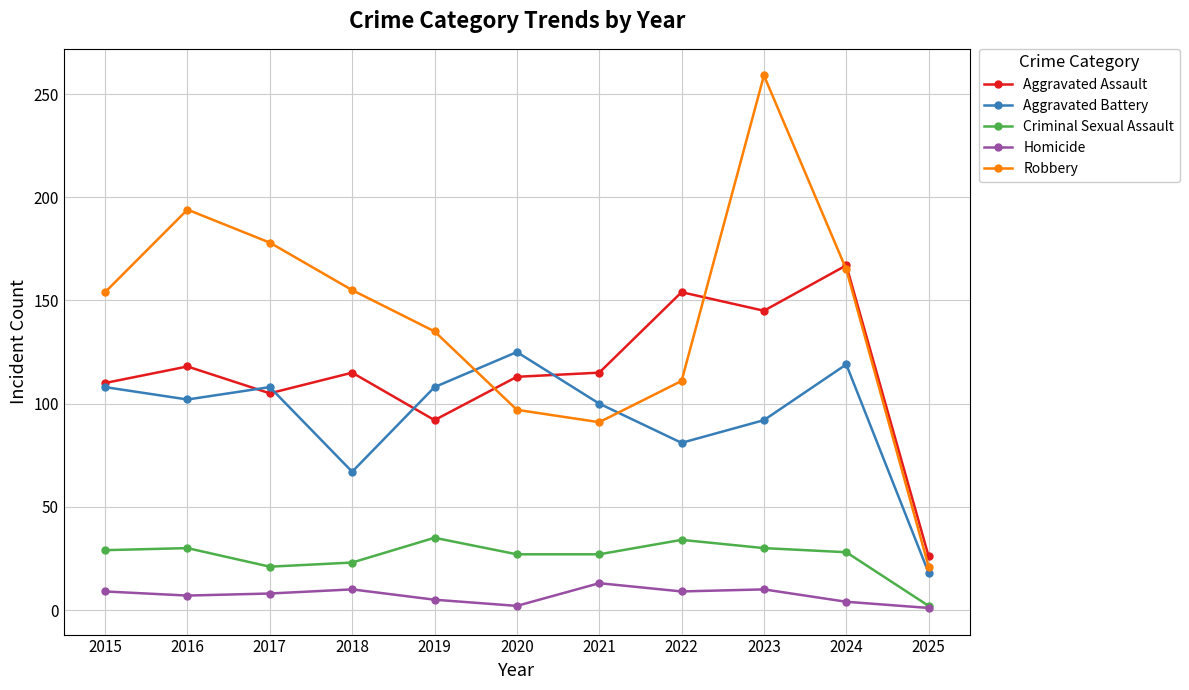

In Aggravated Battery, how many points are lower than both neighbors (excluding endpoints)?

3